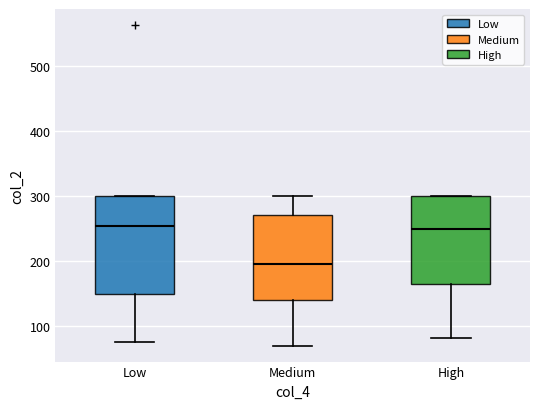

Which box is the tallest, from its lower edge to its upper edge?

Low